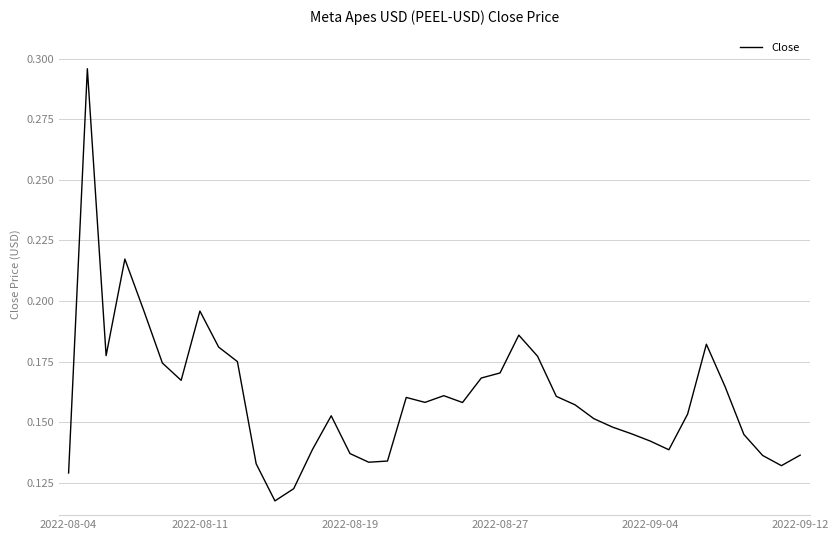

Which has a higher value, 2022-08-04 or 2022-09-04?

2022-09-04